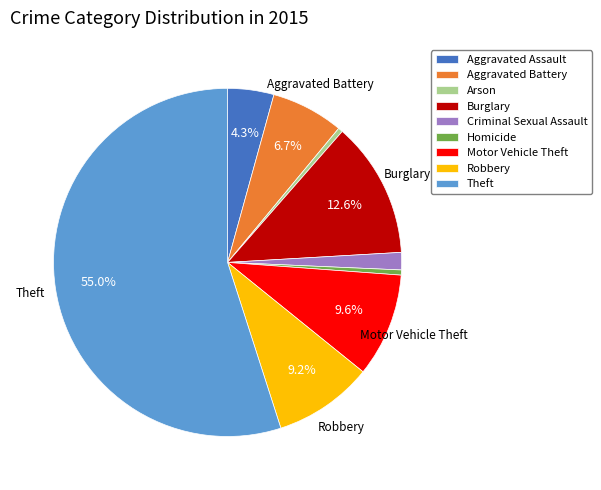

Which category has the biggest portion of the pie?

Theft